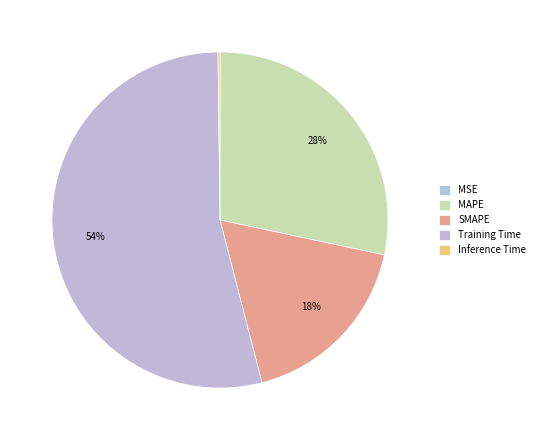

What is the smallest slice in the pie chart?

MSE